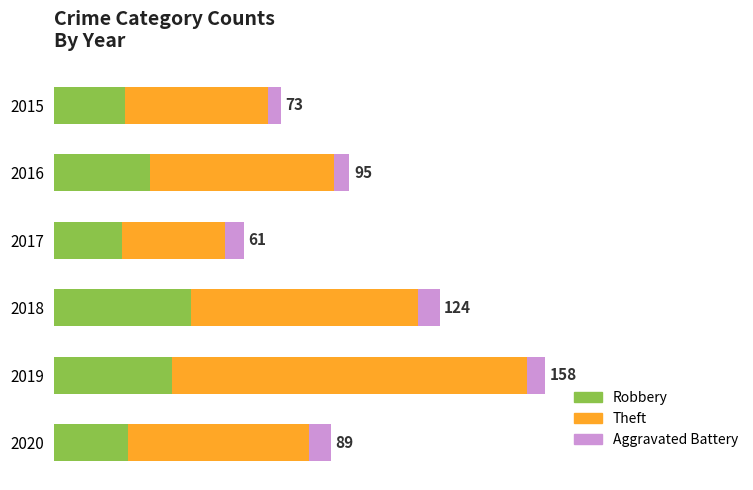

At how many categories does at least one series exceed 98?

1